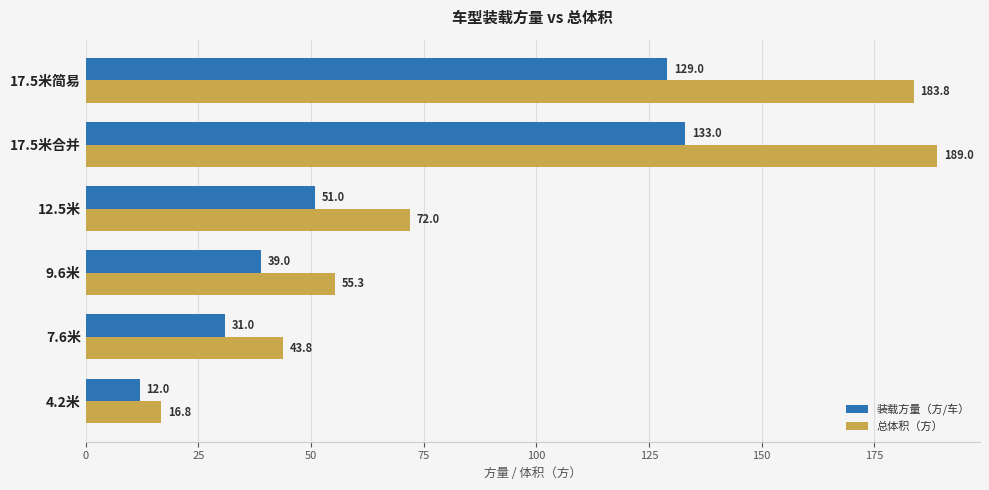

Which category has the lowest value across all series?

4.2米